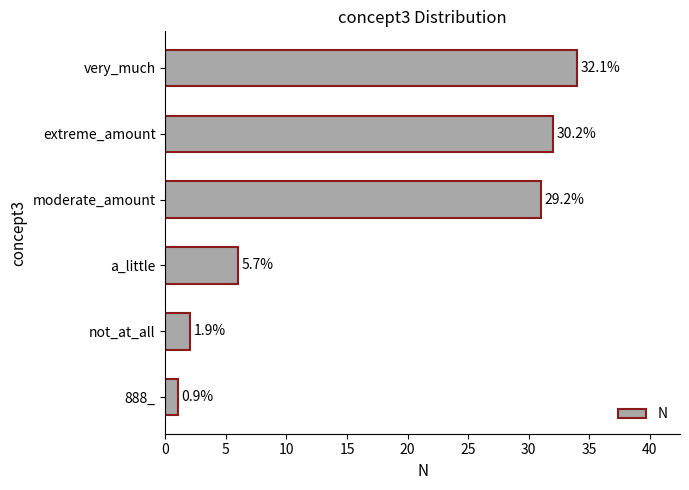

What is the average value?

18